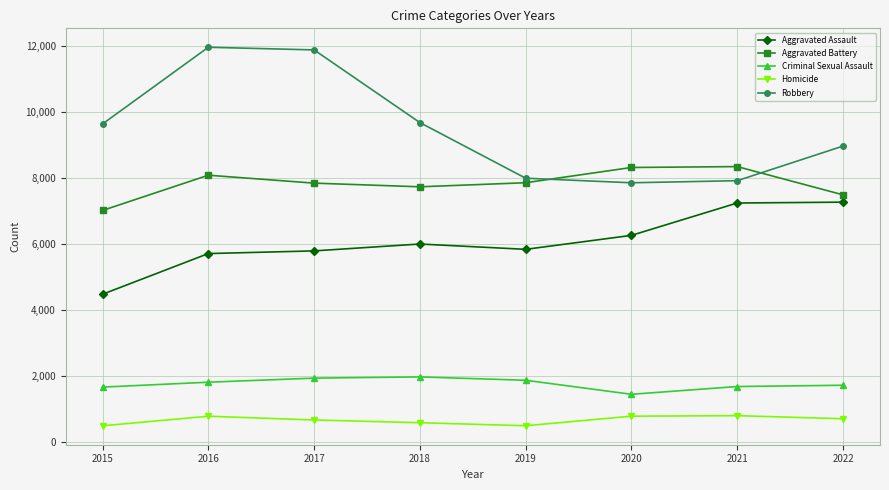

What is the lowest value of the Robbery series?

7856